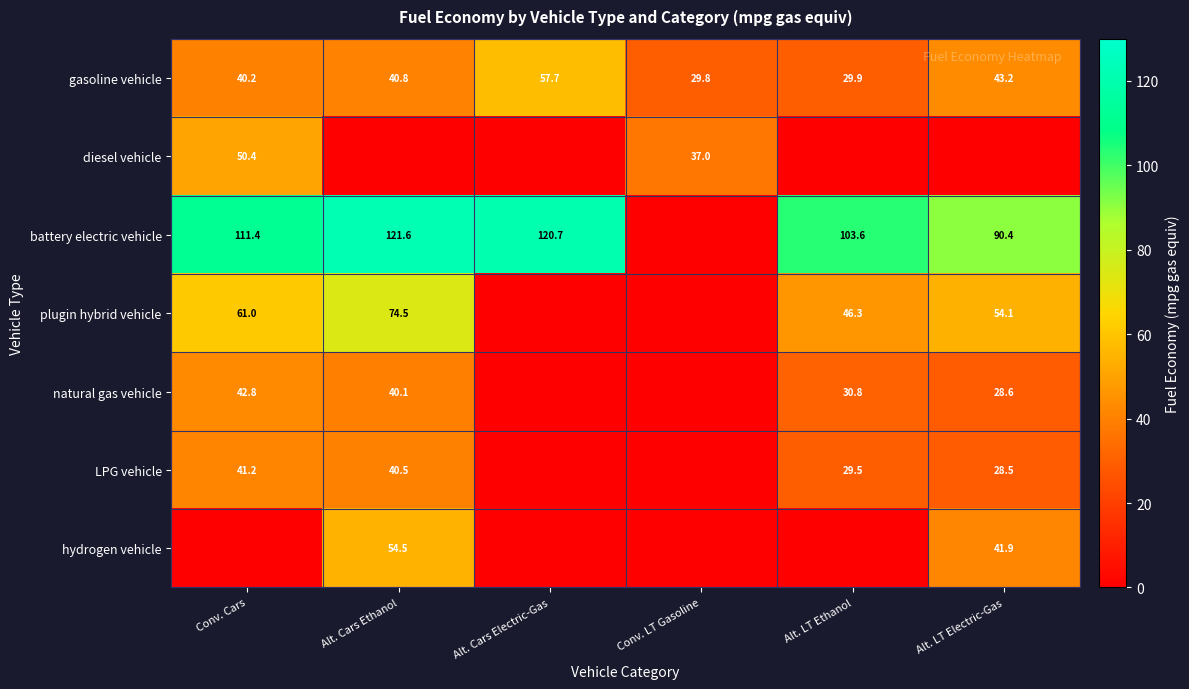

True or false: gasoline vehicle has a value of 47.6 at Alt. LT Ethanol.

False